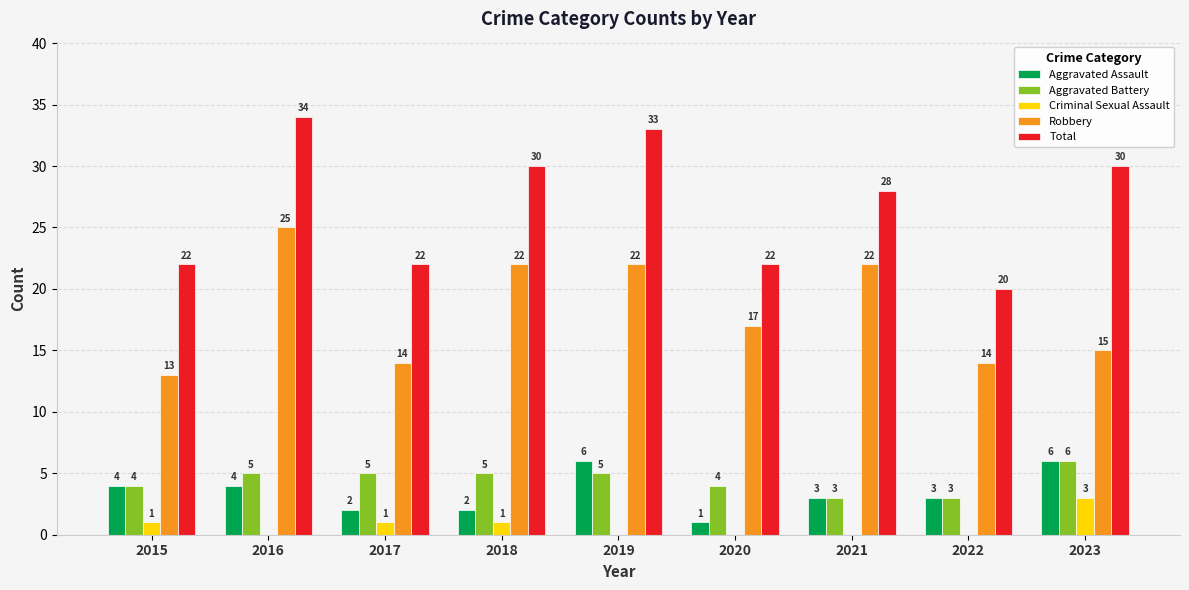

Are the bars horizontal?

No